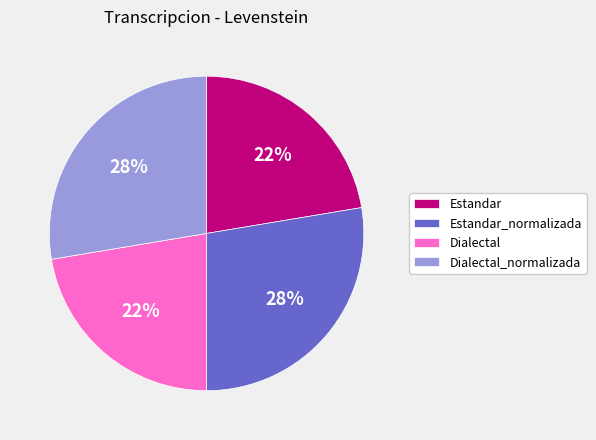

True or false: Estandar accounts for 22% of the total.

True